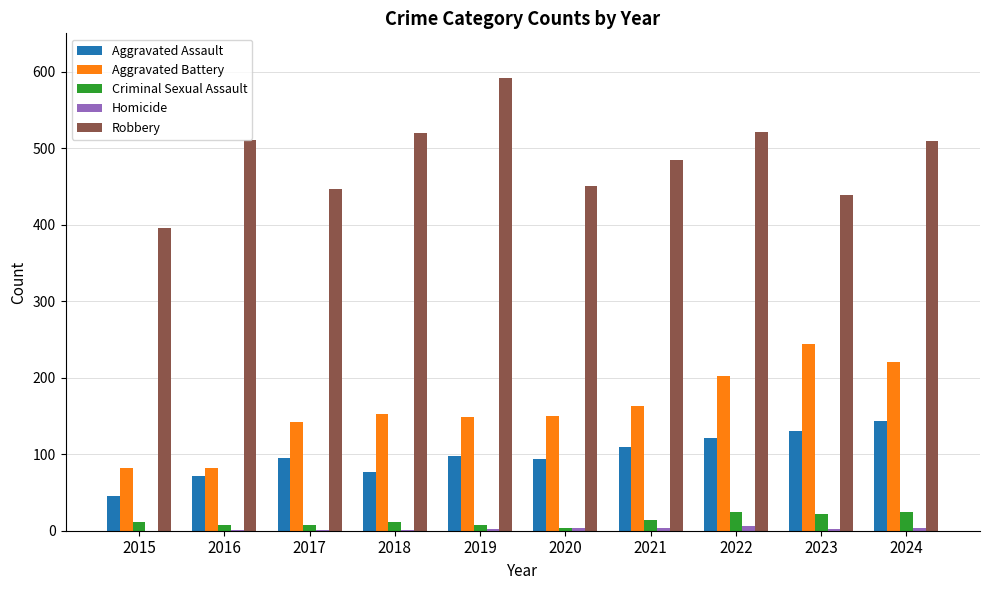

Which series has the largest total across all categories?

Robbery